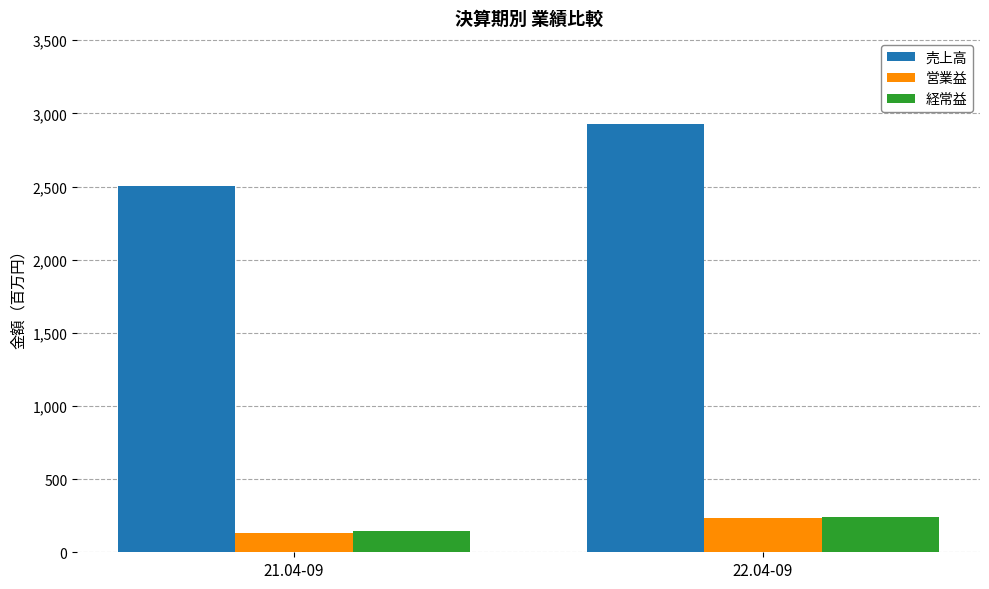

What is the label of the 2nd bar from the right?

21.04-09